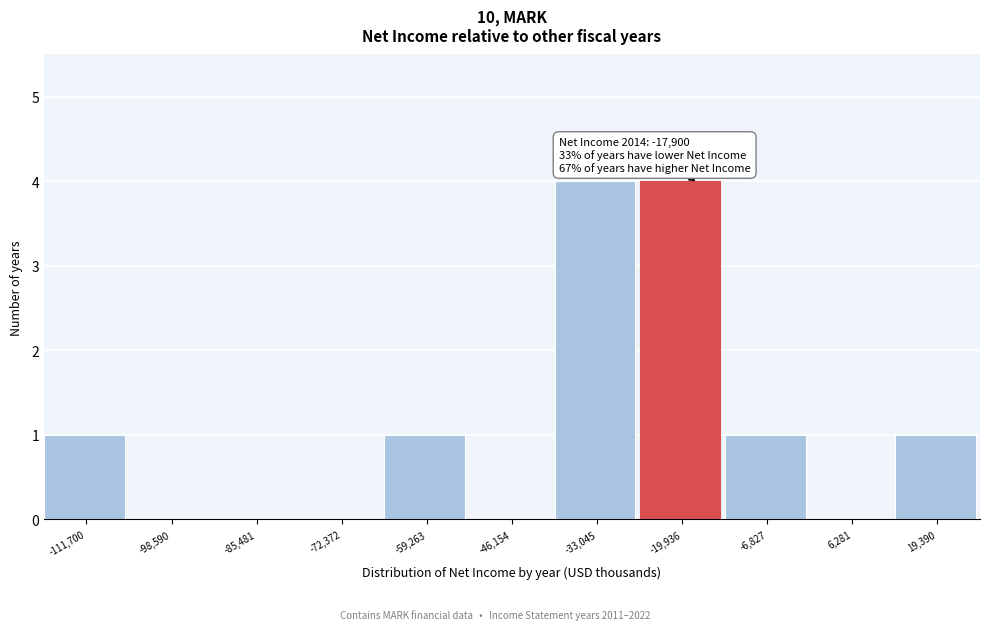

Reading left to right, what are all the values shown in this chart?

-111,700=1	-98,590=0	-85,481=0	-72,372=0	-59,263=1	-46,154=0	-33,045=4	-19,936=4	-6,827=1	6,281=0	19,390=1